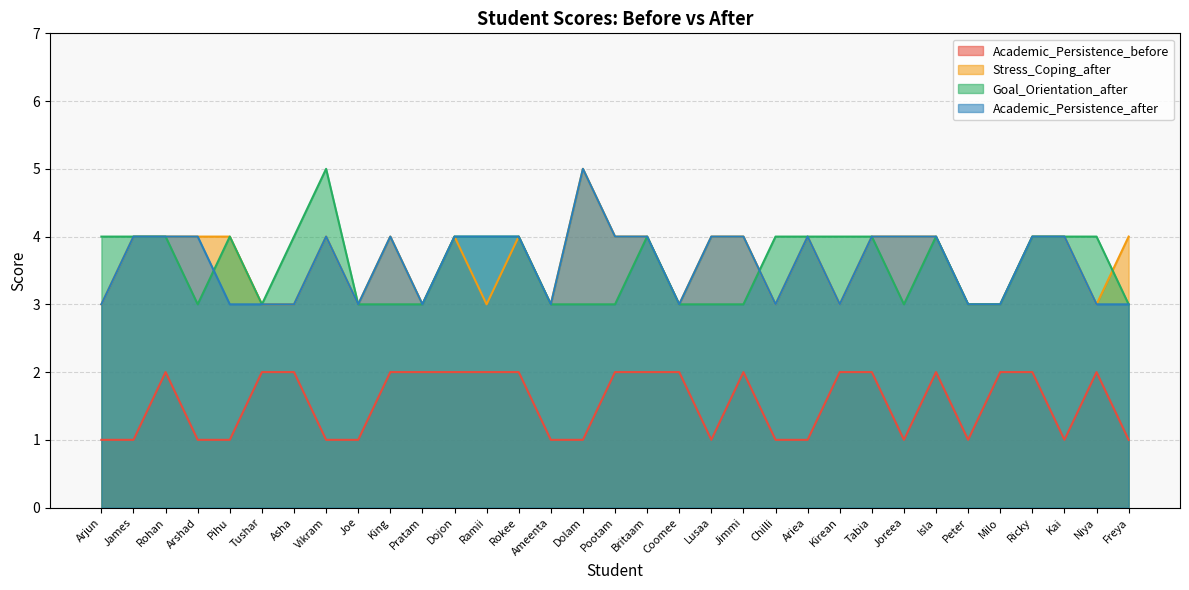

How many interior local peaks does the Academic_Persistence_before series have?

4